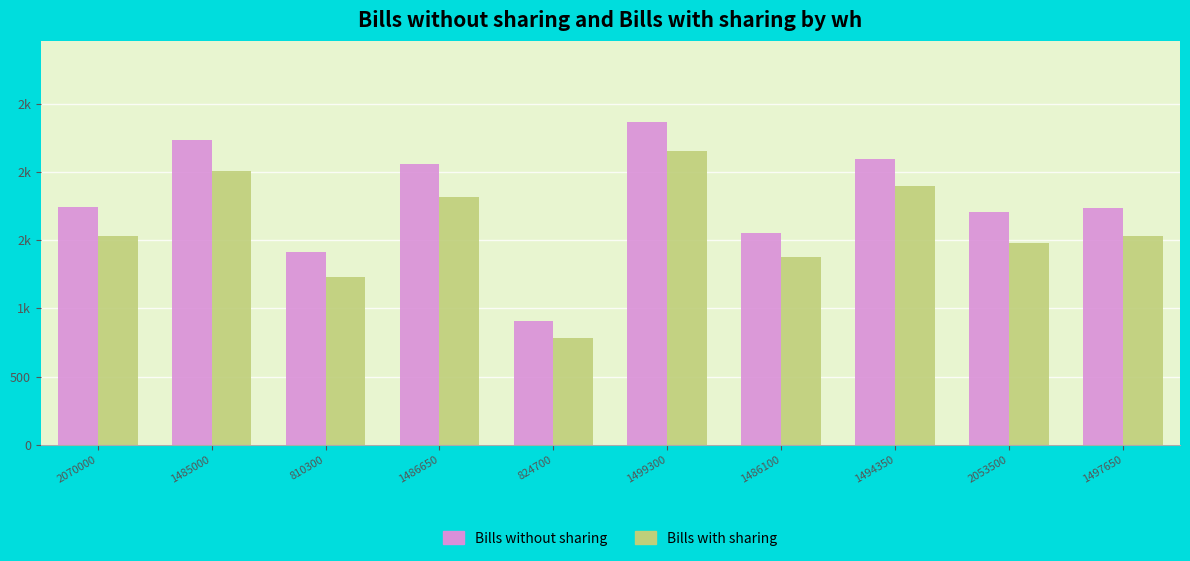

Where is Bills with sharing nearest to the value 1469?

2053500